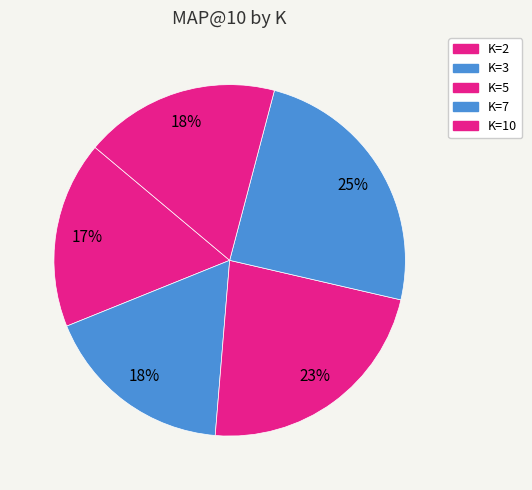

What percentage is the K=7 slice, to the nearest percent?

25%